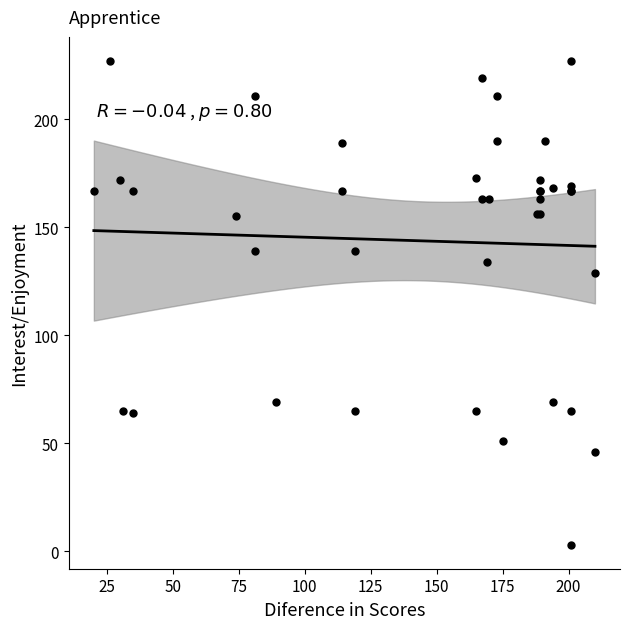

What Y value in the scatter plot is closest to 115?

129